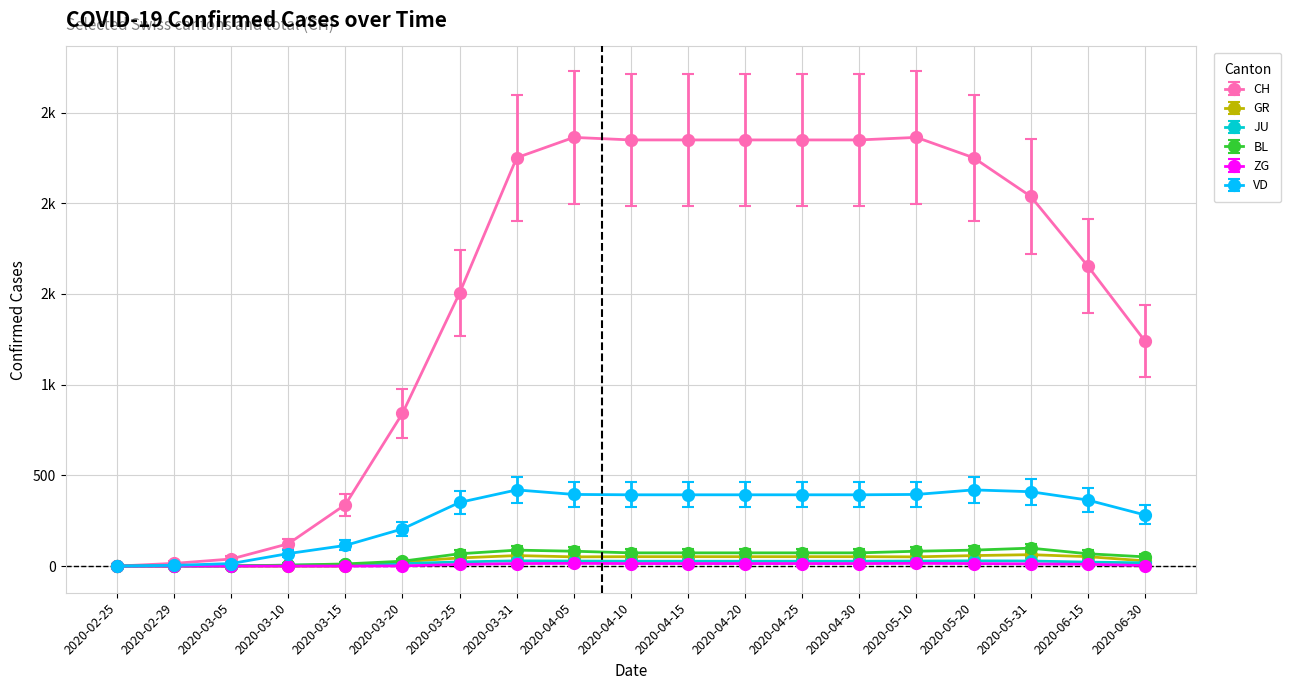

At which label does CH first exceed 2038?

2020-03-31